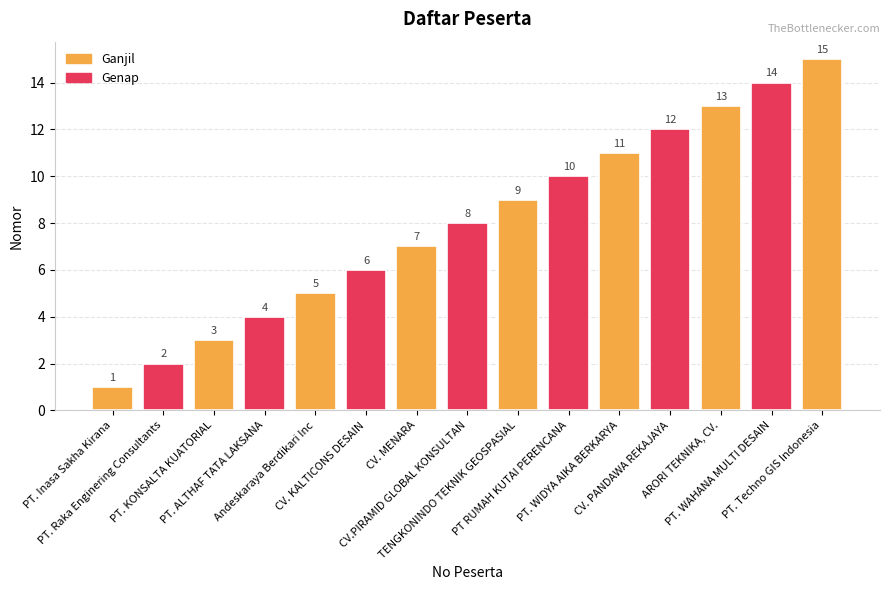

Which category has the lowest value across all series?

PT. Inasa Sakha Kirana